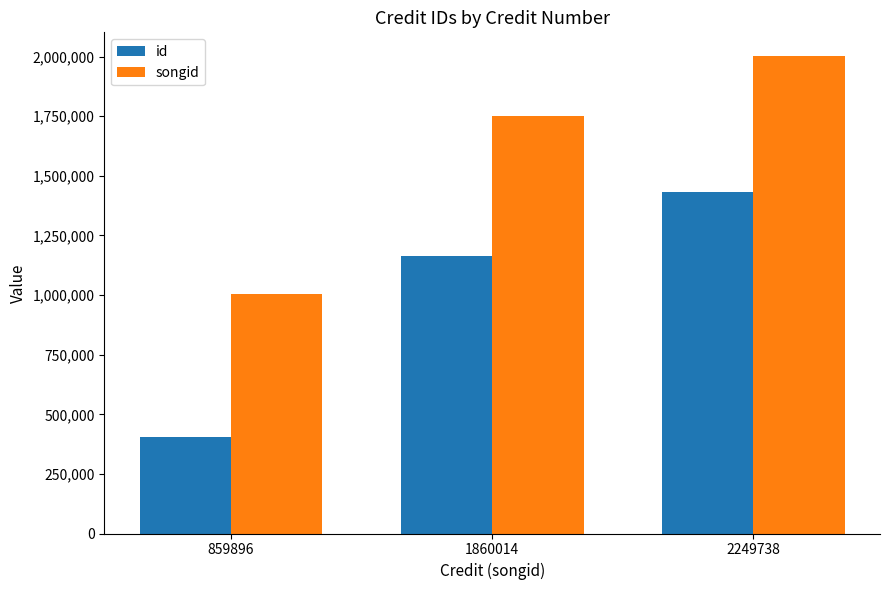

What are all the series names shown in the legend?

id, songid